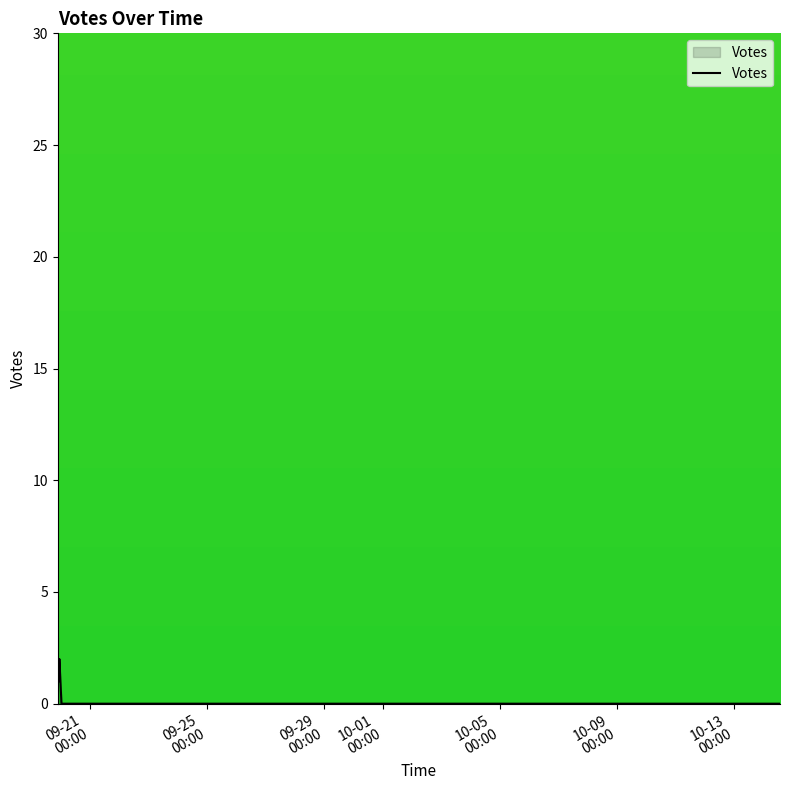

What is the maximum value shown in the chart?

25